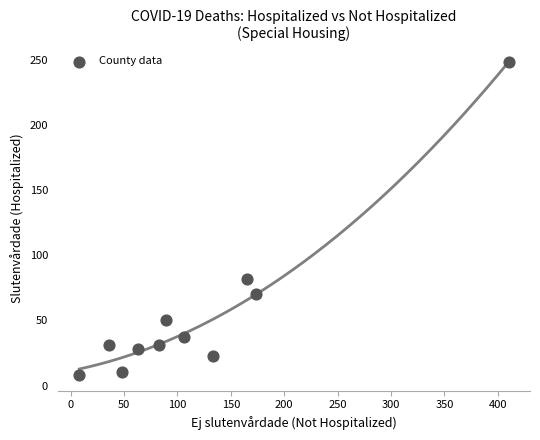

What Y value in the scatter plot is closest to 128?

82